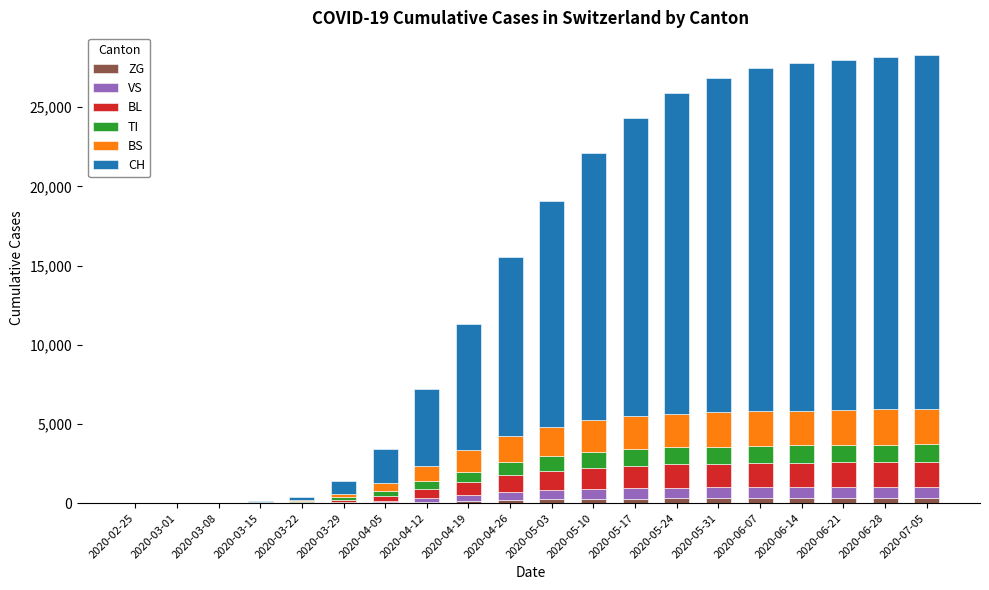

What are all the series names shown in the legend?

ZG, VS, BL, TI, BS, CH